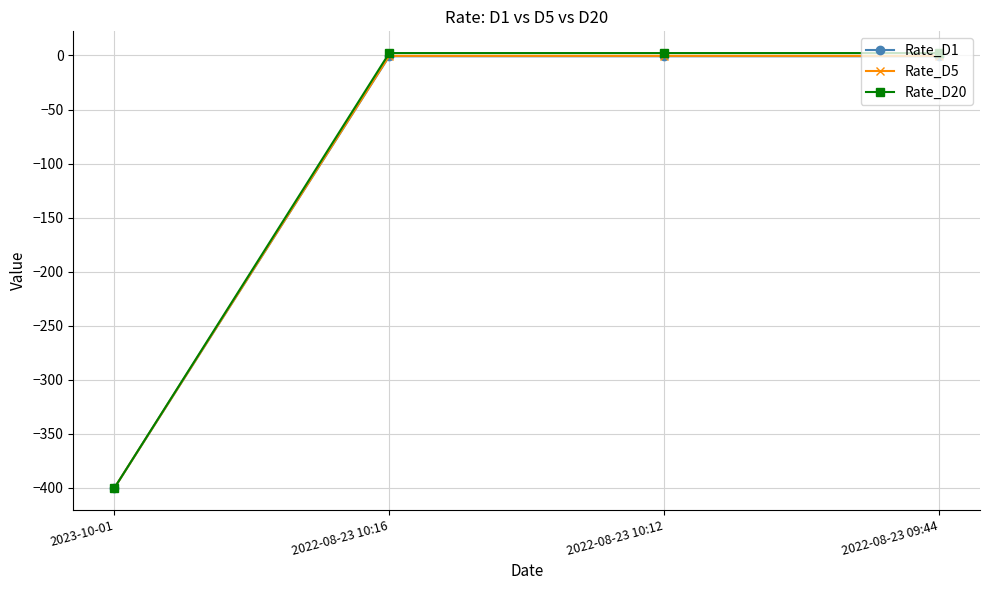

Is the value of Rate_D5 at 2023-10-01 greater than the value of Rate_D1 at 2022-08-23 10:12?

No